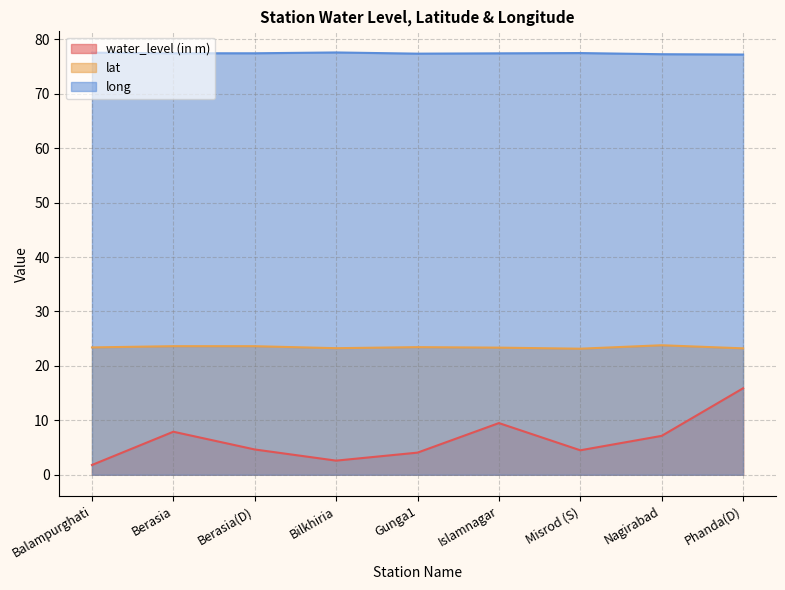

What is the value of the long point at the 4th from the left?

77.6